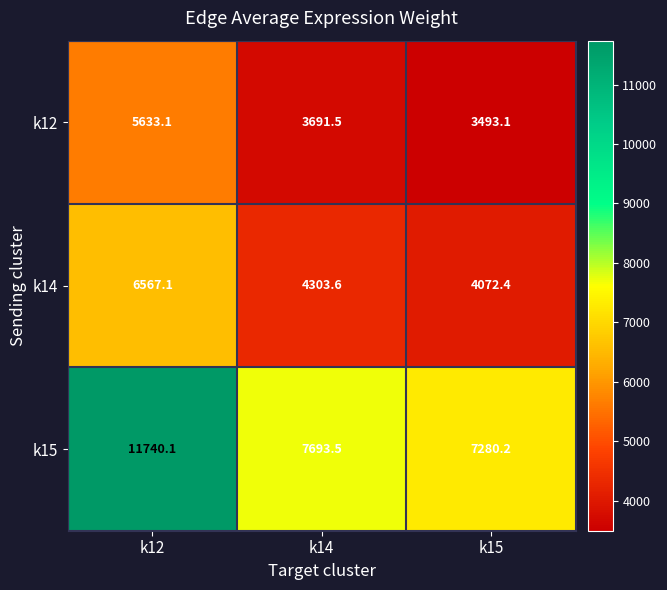

Rank the series by their average value, from highest to lowest.

k15, k14, k12